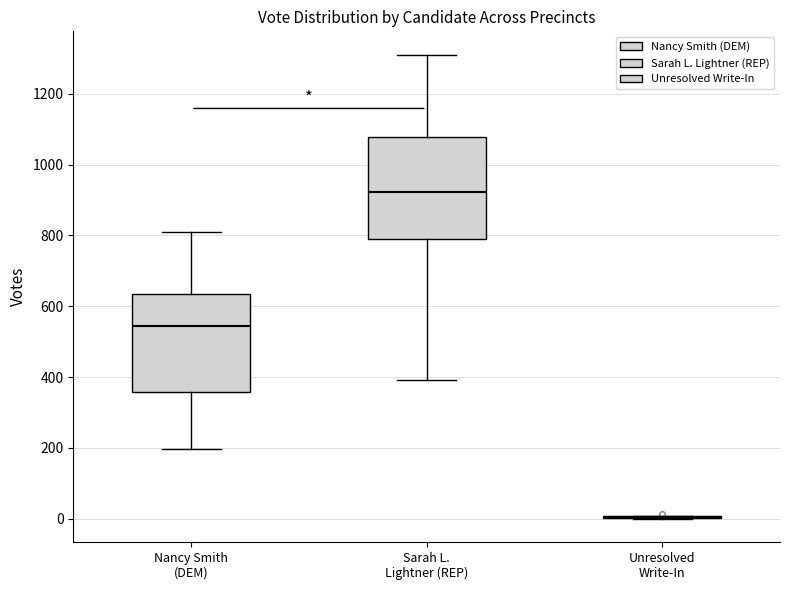

Reading left to right, transcribe this box plot: for each box, give where its median line is, the range the box spans, and where its two whiskers end, as read against the y-axis. The values are not printed on the chart, so give them approximately, as read against the axis.

Nancy Smith (DEM): median 540, box 360 to 640, whiskers 200 to 820
Sarah L. Lightner (REP): median 920, box 800 to 1080, whiskers 400 to 1320
Unresolved Write-In: box collapsed to a line at 0, whiskers 0 to 0